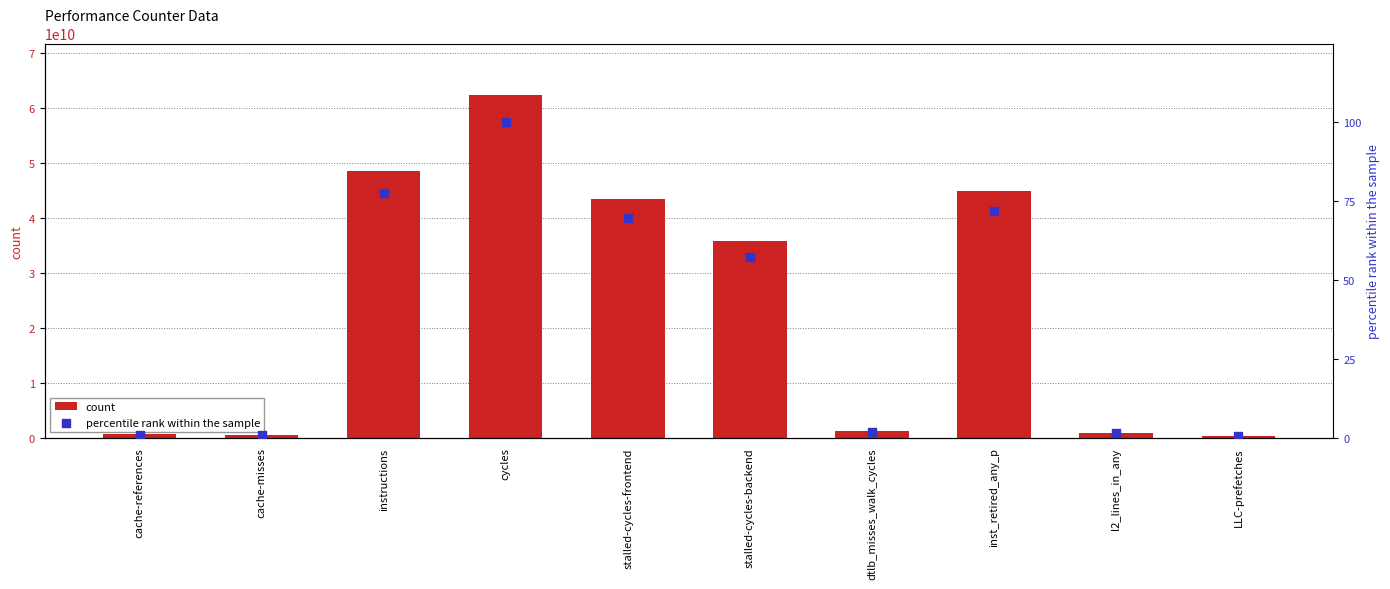

At which category is the sum across all series the highest?

cycles